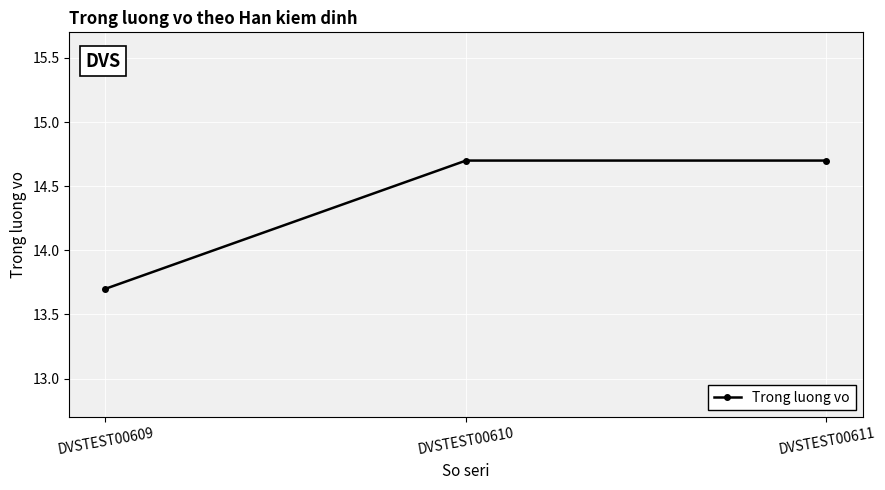

What is the average value?

14.4